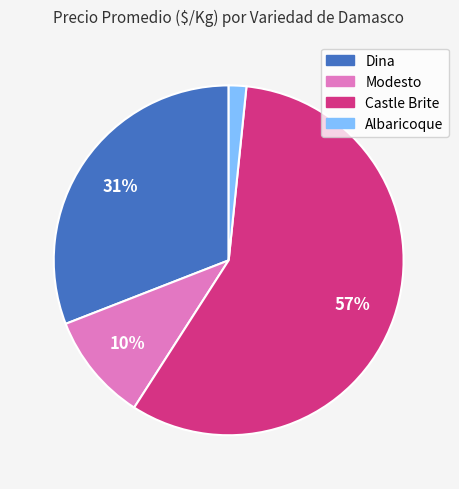

To the nearest percent, what is the average slice percentage?

25%